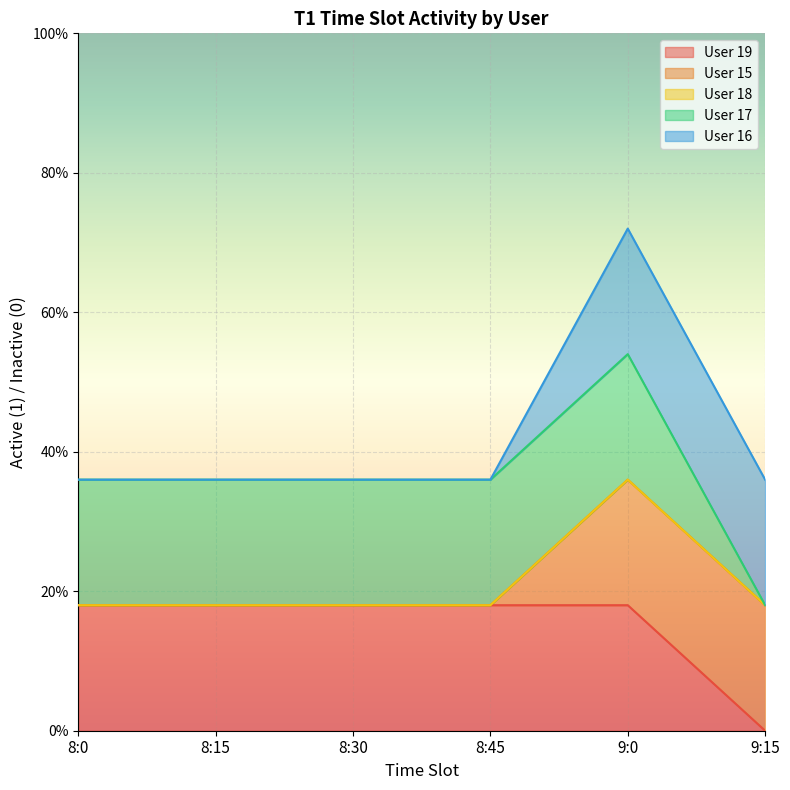

What is the label of the 1st point from the right?

9:15